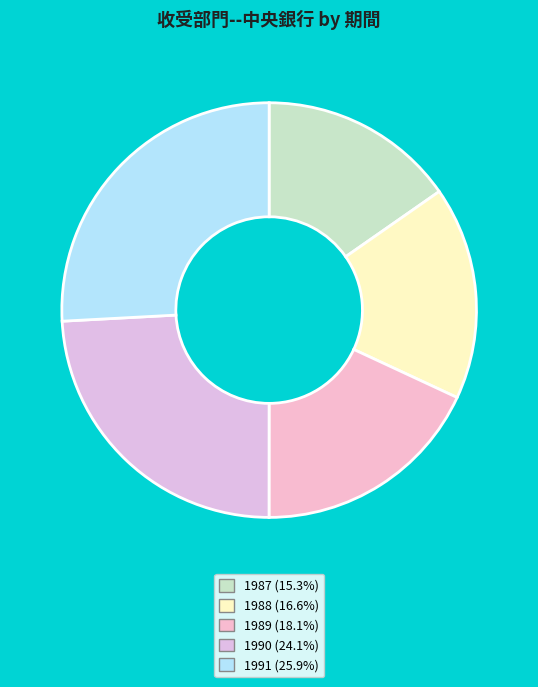

To the nearest percent, what portion does 1987 represent?

15%